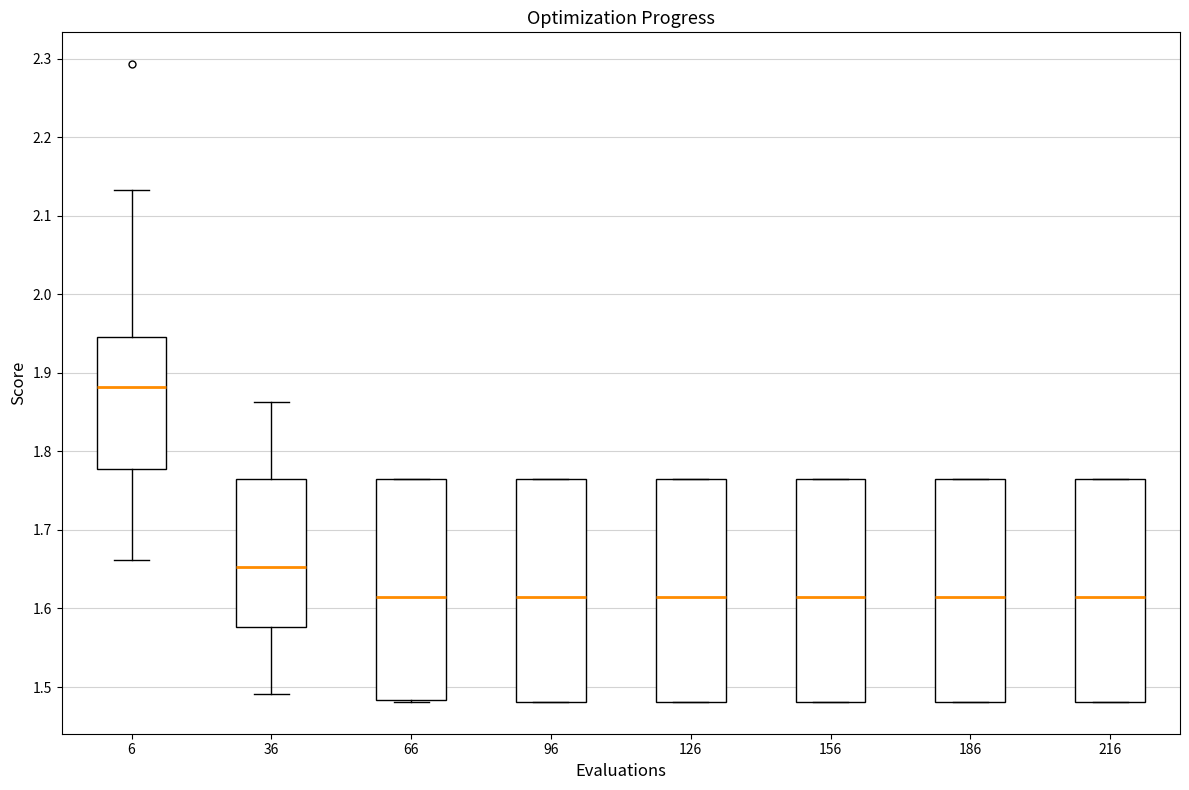

Reading left to right, transcribe this box plot: for each box, give where its median line is, the range the box spans, and where its two whiskers end, as read against the y-axis. The values are not printed on the chart, so give them approximately, as read against the axis.

6: median 1.88, box 1.78 to 1.95, whiskers 1.66 to 2.13
36: median 1.65, box 1.58 to 1.76, whiskers 1.49 to 1.86
66: median 1.61, box 1.48 to 1.76, whiskers 1.48 to 1.76
96: median 1.61, box 1.48 to 1.76, whiskers 1.48 to 1.76
126: median 1.61, box 1.48 to 1.76, whiskers 1.48 to 1.76
156: median 1.61, box 1.48 to 1.76, whiskers 1.48 to 1.76
186: median 1.61, box 1.48 to 1.76, whiskers 1.48 to 1.76
216: median 1.61, box 1.48 to 1.76, whiskers 1.48 to 1.76